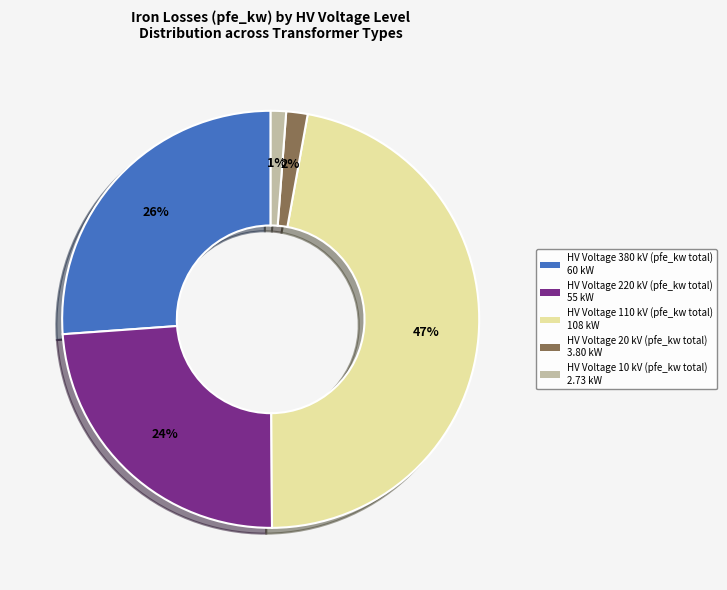

Which category has the biggest portion of the pie?

HV Voltage 110 kV (pfe_kw total) 108 kW